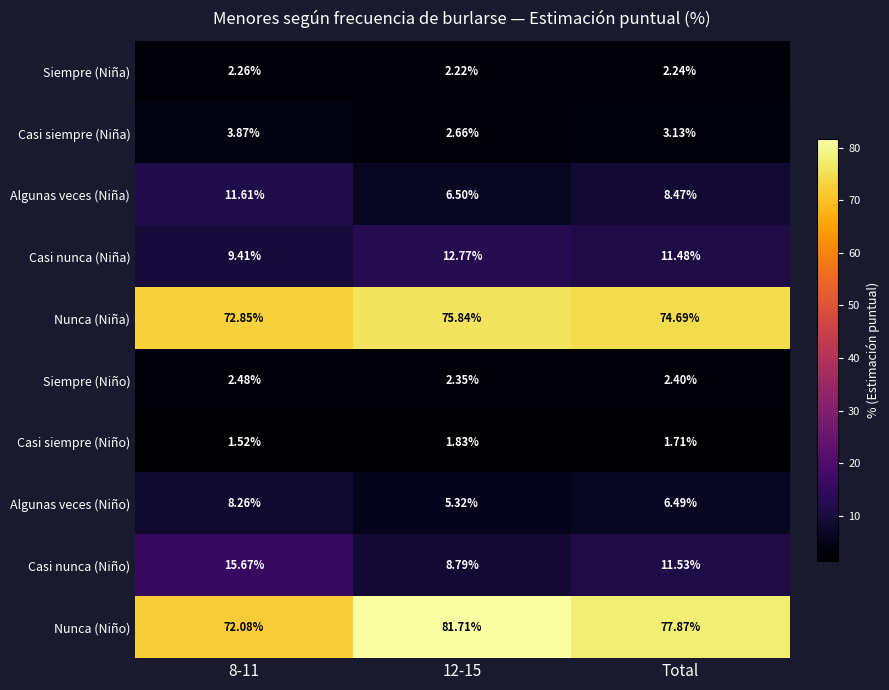

At which label is Nunca (Niño) closest to 76?

Total